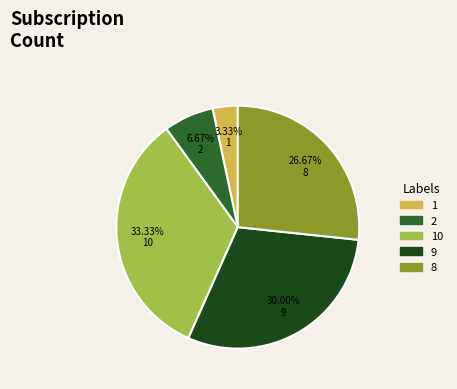

Is there a majority slice in this chart?

No